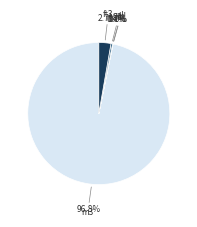

Is there any slice that represents more than half of the pie?

Yes